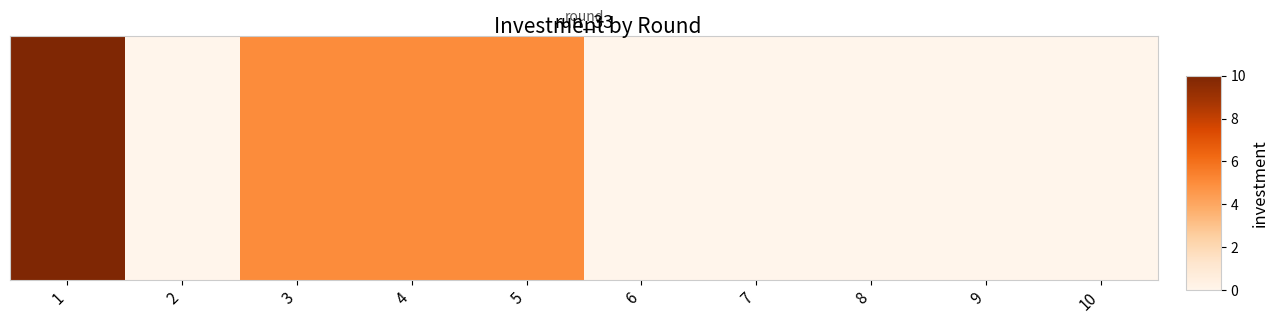

What is the difference between the second highest and second lowest values?

5